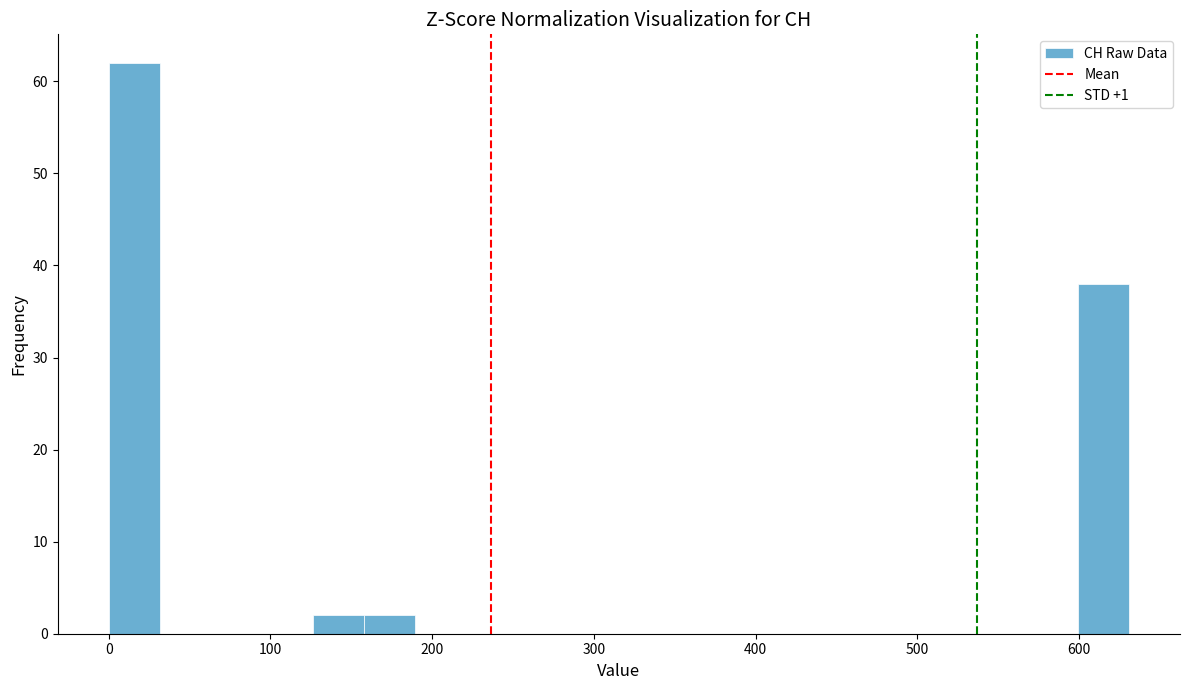

Read against the x-axis, roughly where is the centre of the tallest bar?

20